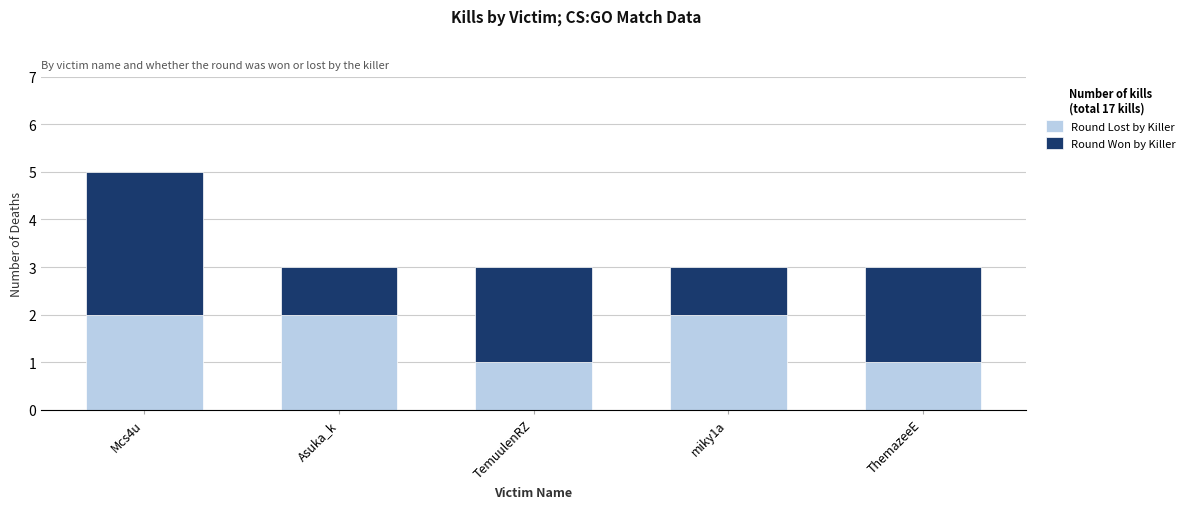

What is the total value across all series at TemuulenRZ?

3